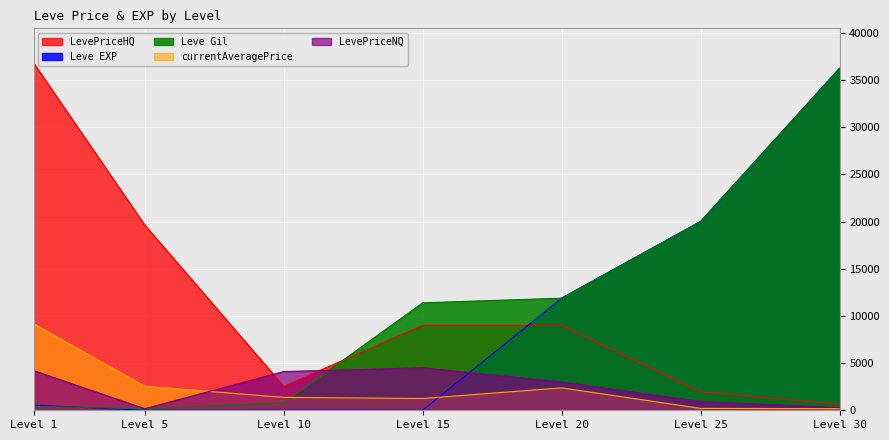

At which label is Leve EXP closest to 18120?

Level 25